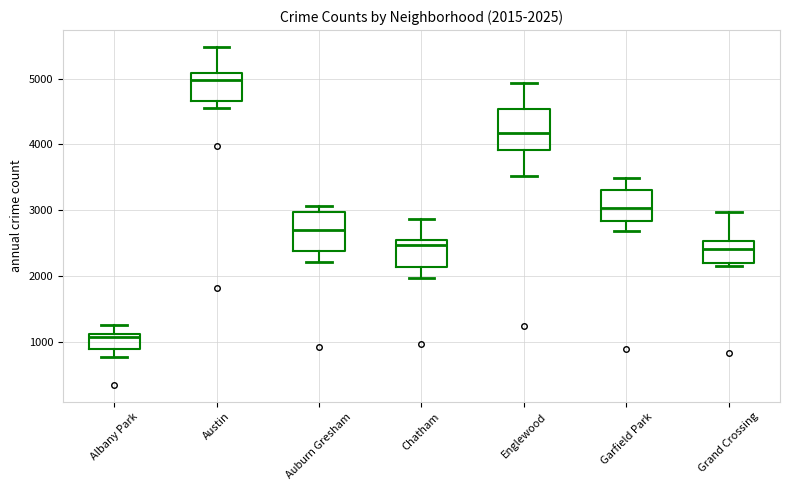

Which box's median line is the highest?

Austin